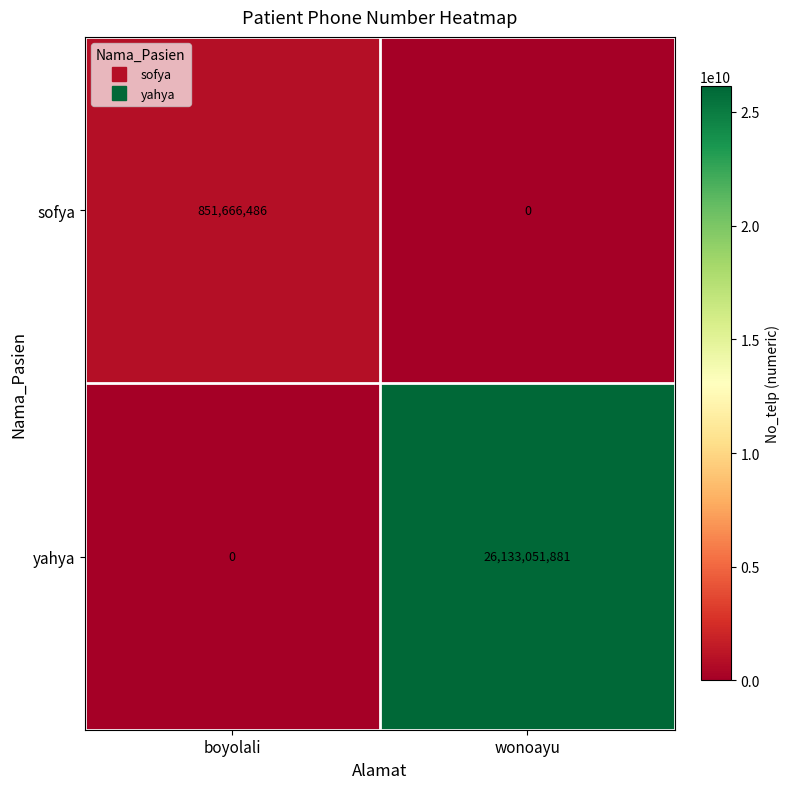

Which series has the largest total across all categories?

yahya